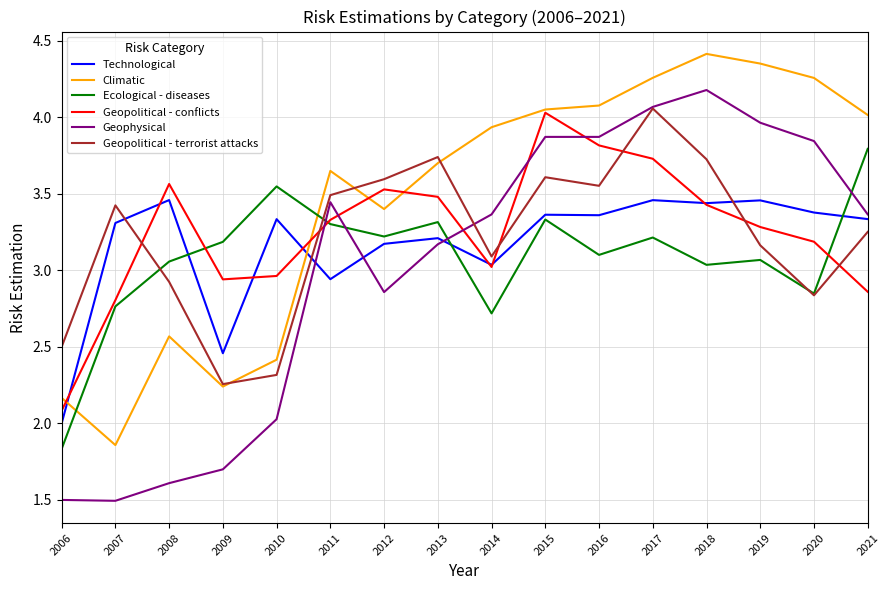

What is the difference between the highest and lowest values at 2011?

0.7